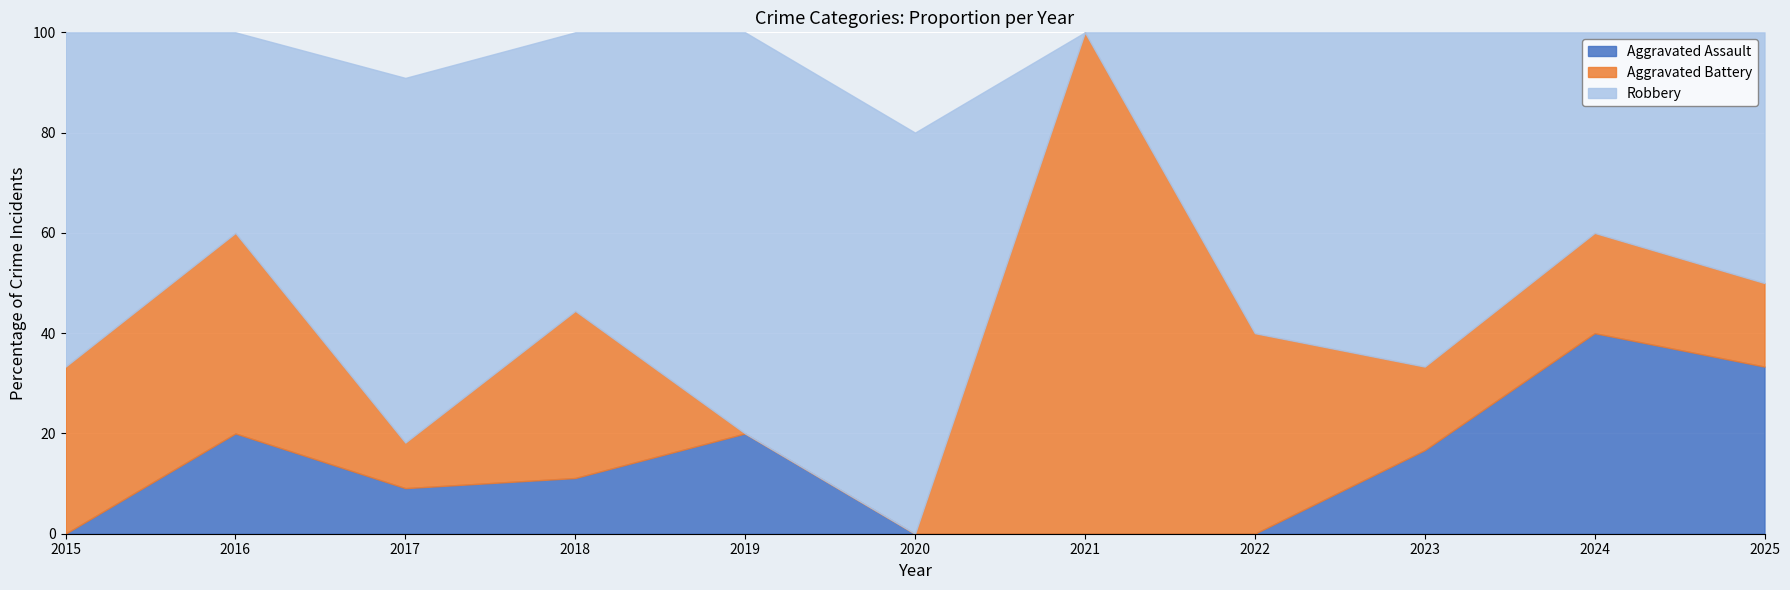

What is the total value across all series at 2024?

100.0